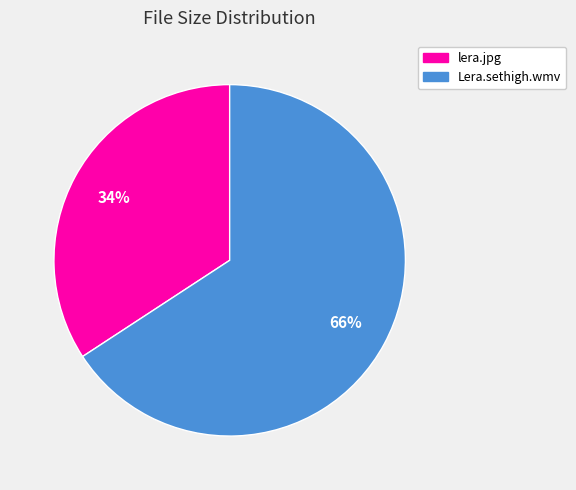

To the nearest percent, what is the difference between the Lera.sethigh.wmv and lera.jpg slice percentages?

32%